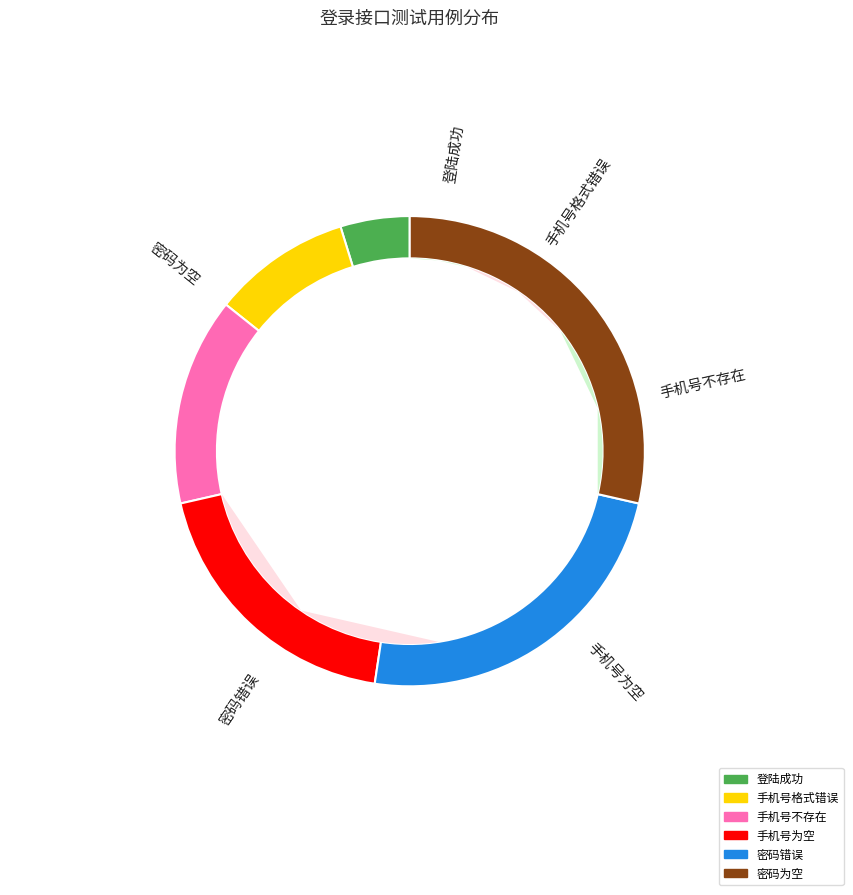

To the nearest percent, what is the difference between the 密码错误 and 登陆成功 slice percentages?

19%